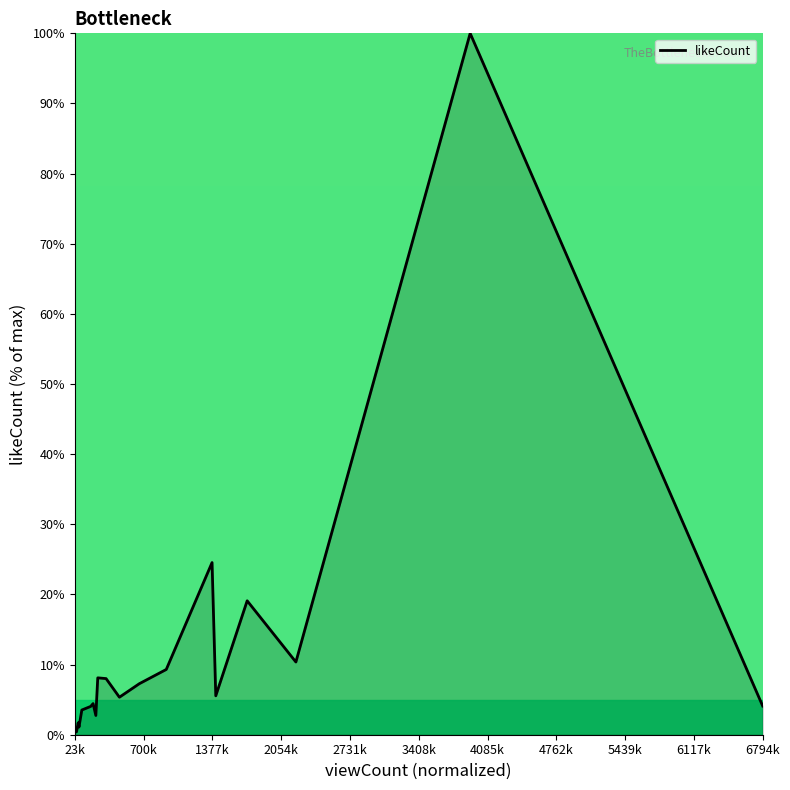

What is the greatest value displayed?

100.0